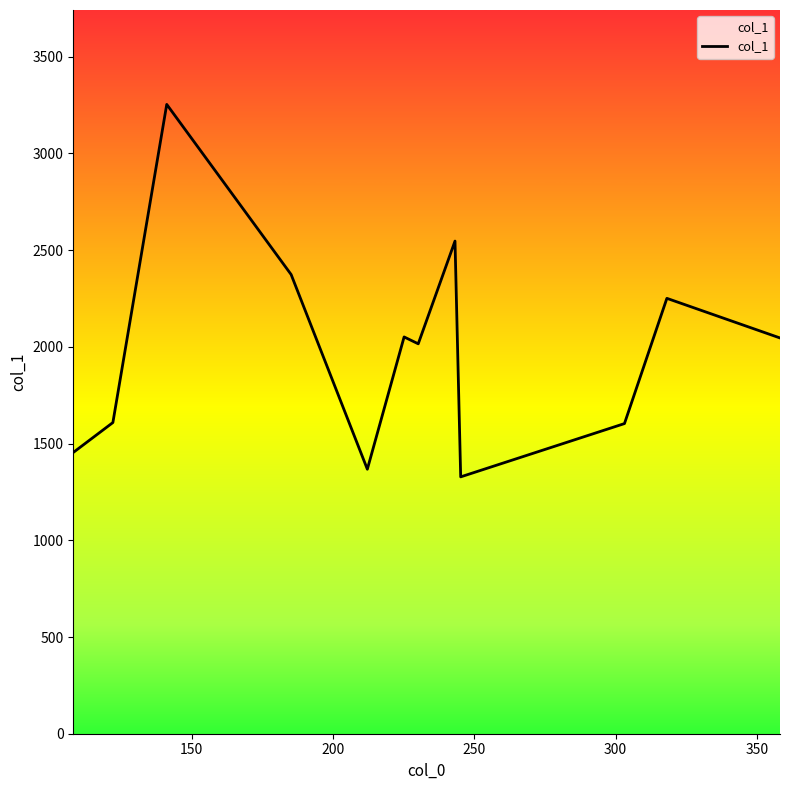

What is the maximum value shown in the chart?

3253.6